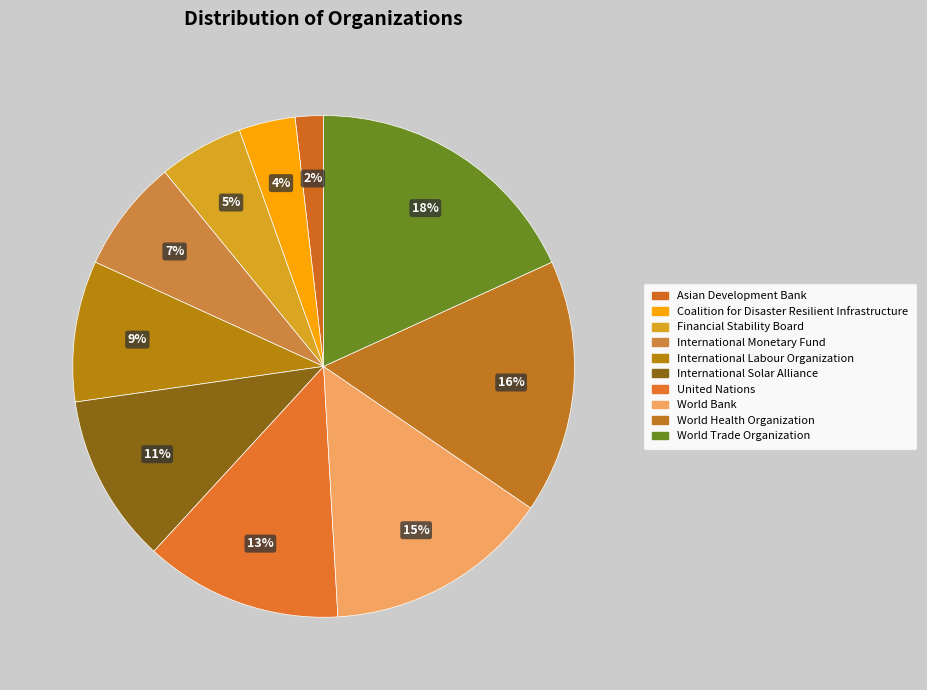

Combined, what portion of the pie is Asian Development Bank and World Health Organization?

18.2%